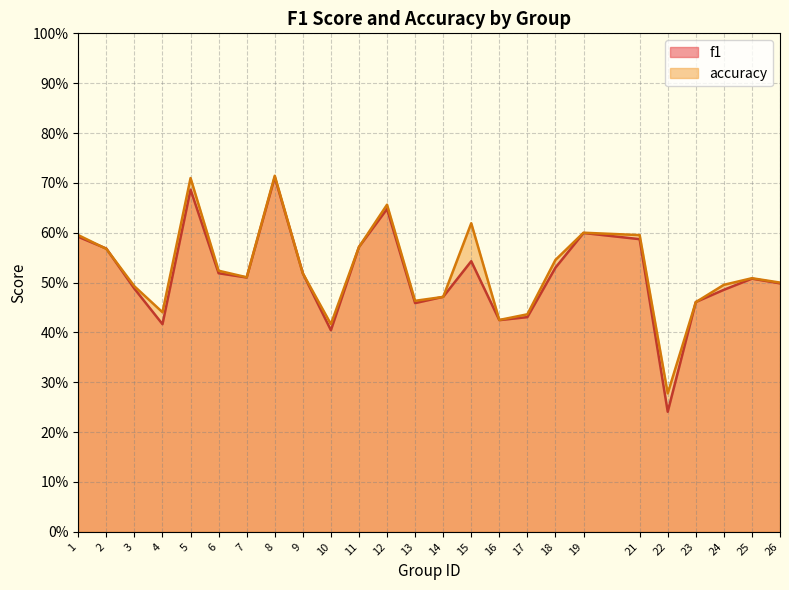

True or false: accuracy has a value of 0.6 at 15.

True